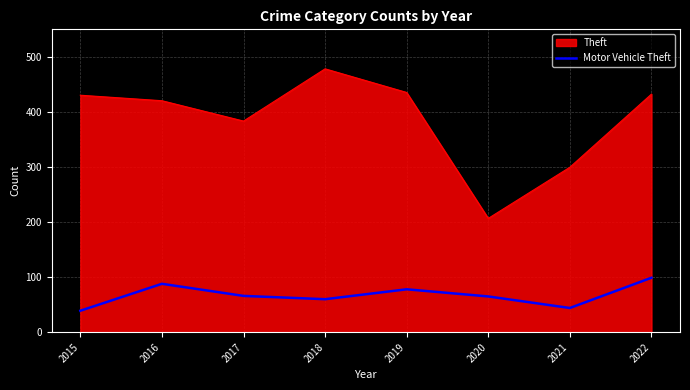

The value of Theft at 2019 is 436. True or false?

True